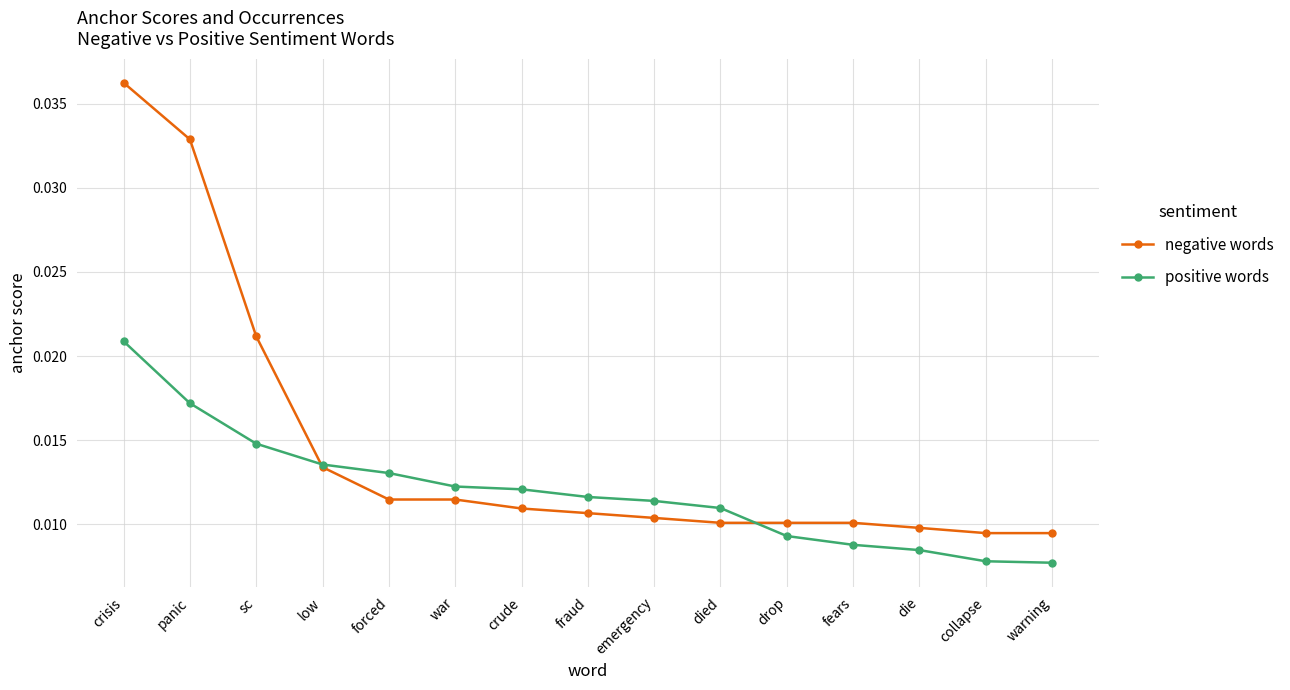

What is the label of the 5th point from the right?

drop